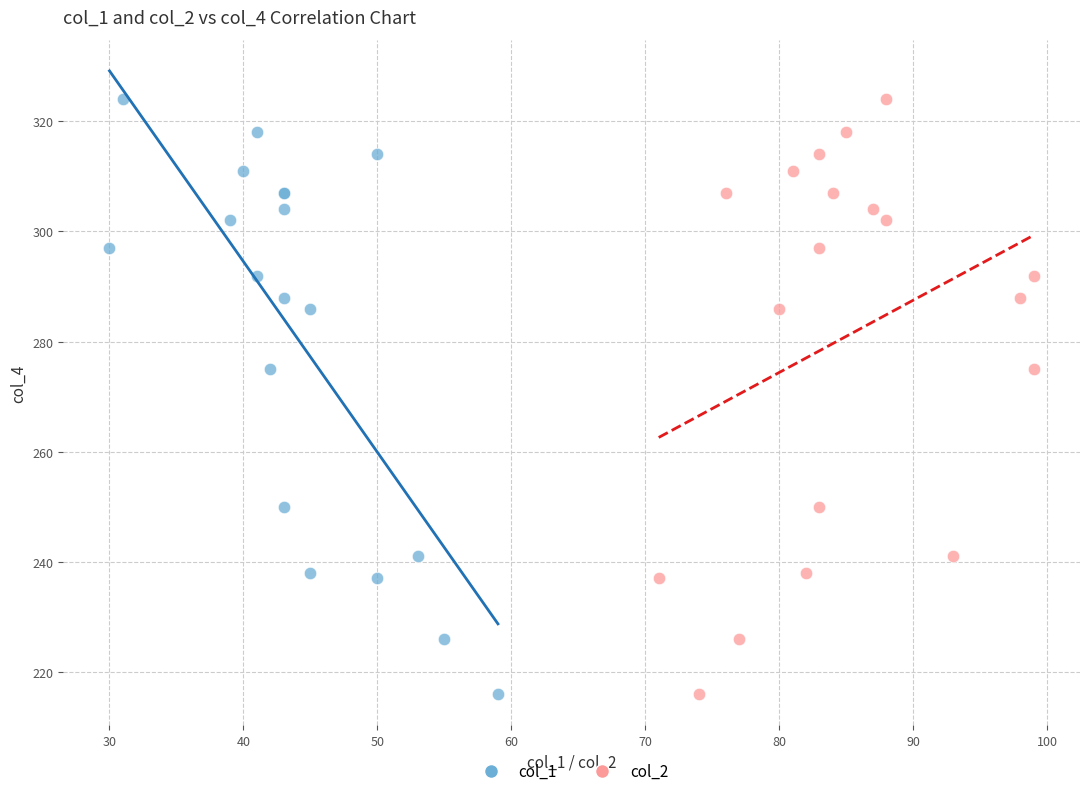

What are all the series names shown in the legend?

col_1, col_2